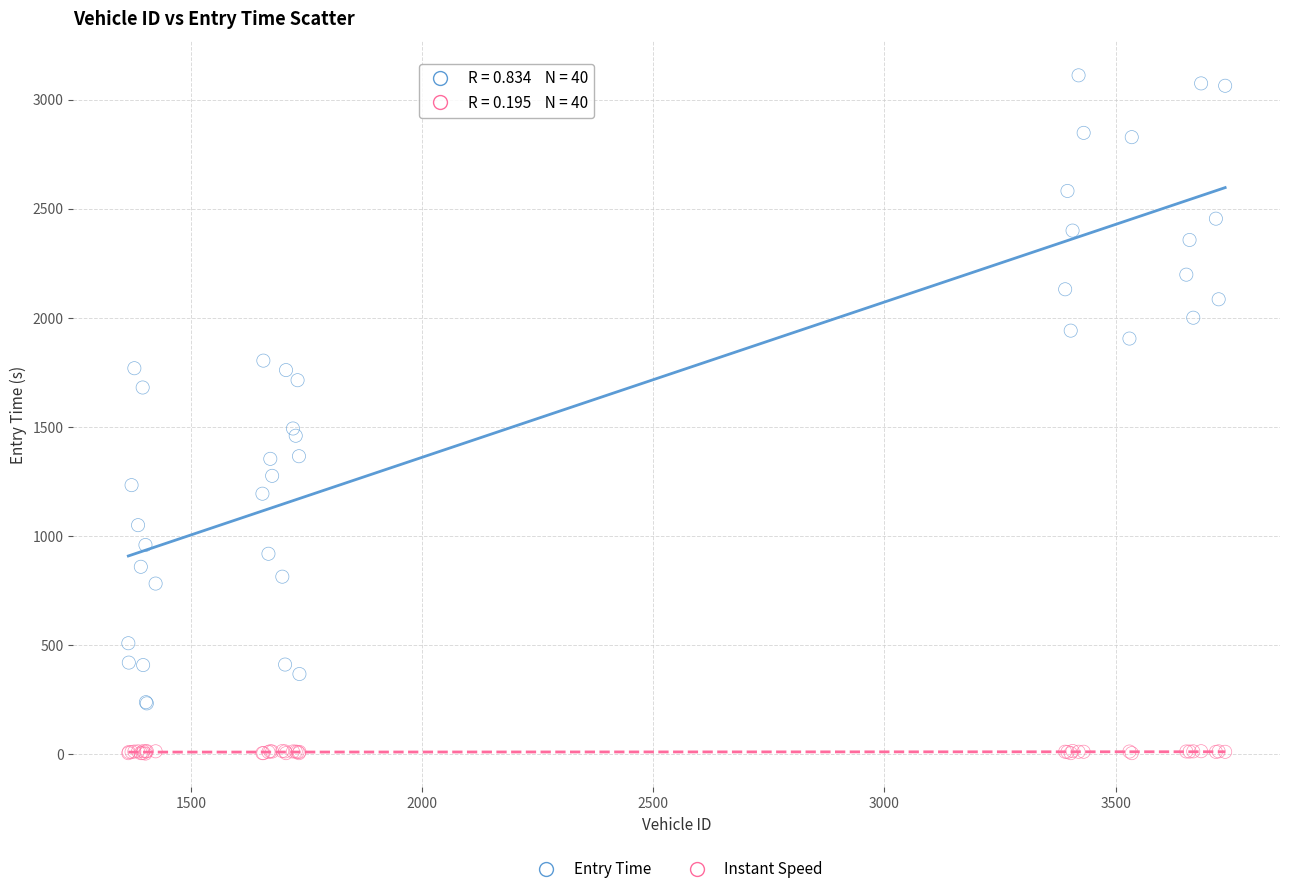

What is the X range (max minus min) for the scatter plot?

2372.0